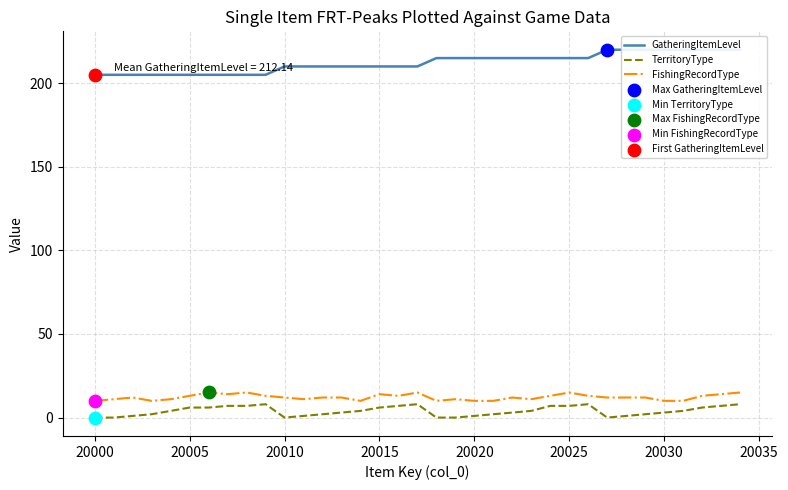

At how many categories does at least one series exceed 110?

35